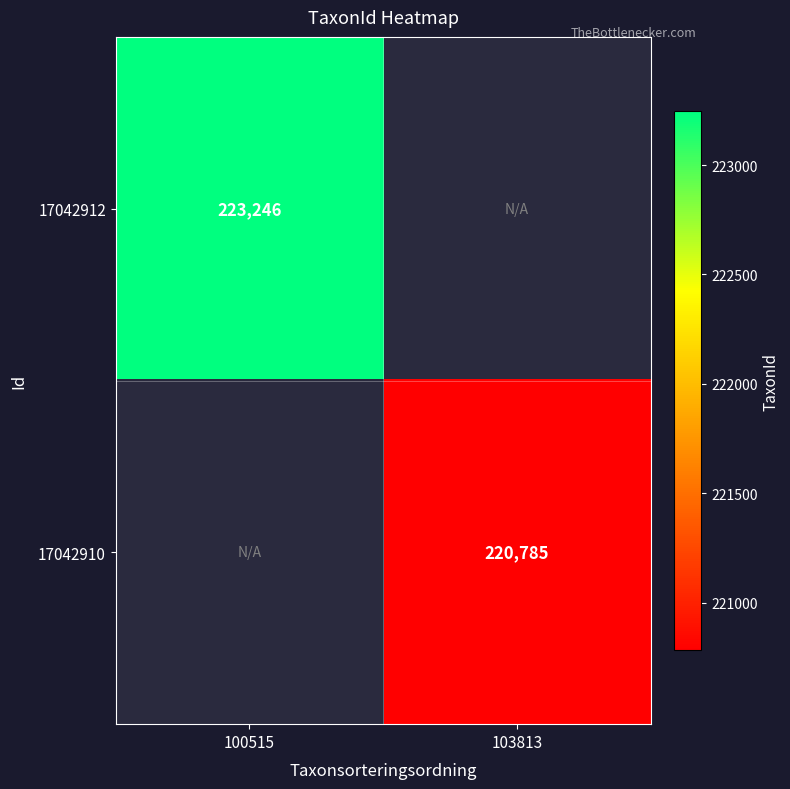

The 17042912 series shows 367331 at 100515. True or false?

False